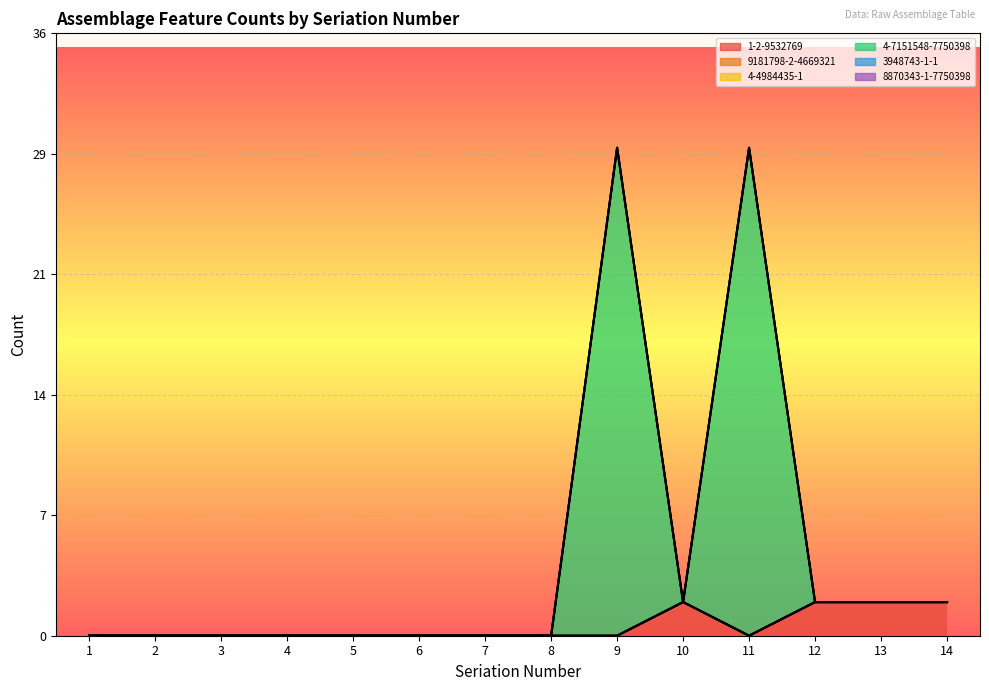

What is the difference between the highest and lowest values at 13?

2